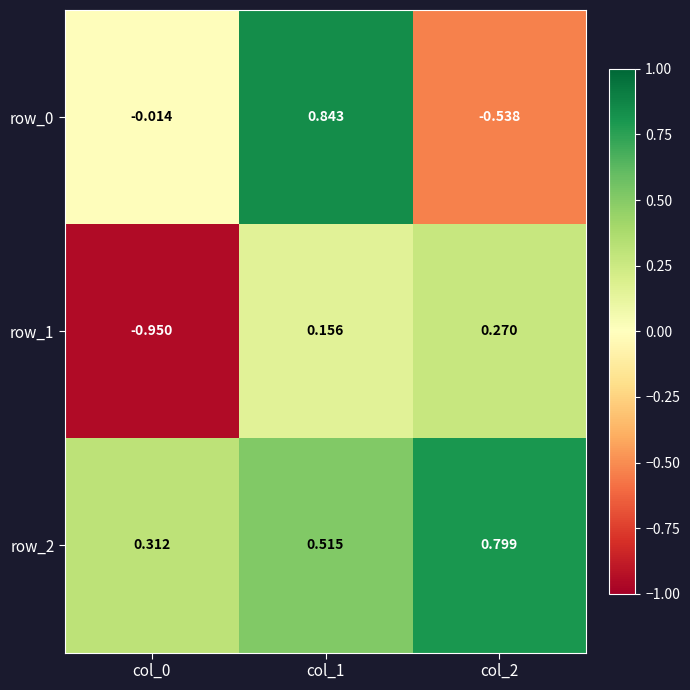

Is the value of row_2 at col_1 greater than the value of row_1 at col_0?

Yes